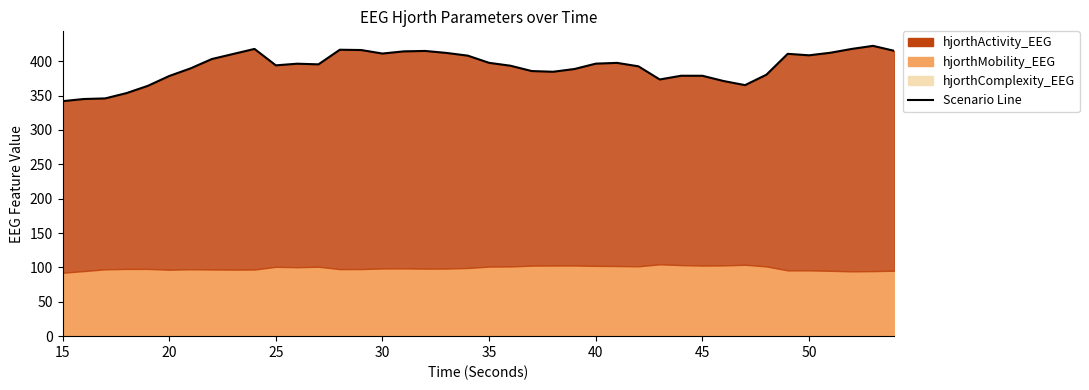

How many data points are less than 396?

20